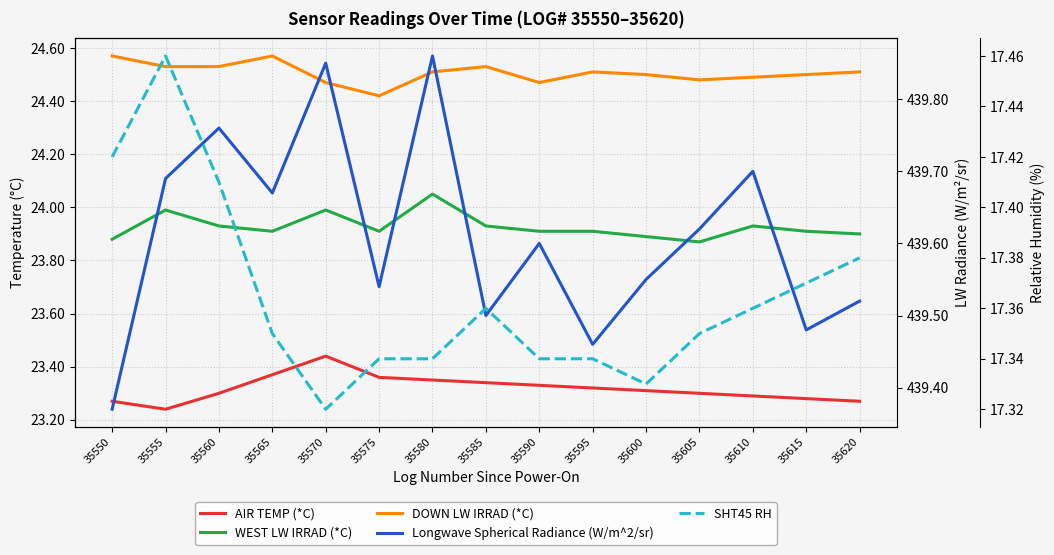

Is it true that AIR TEMP (*C) equals 13.9 at 35550?

False